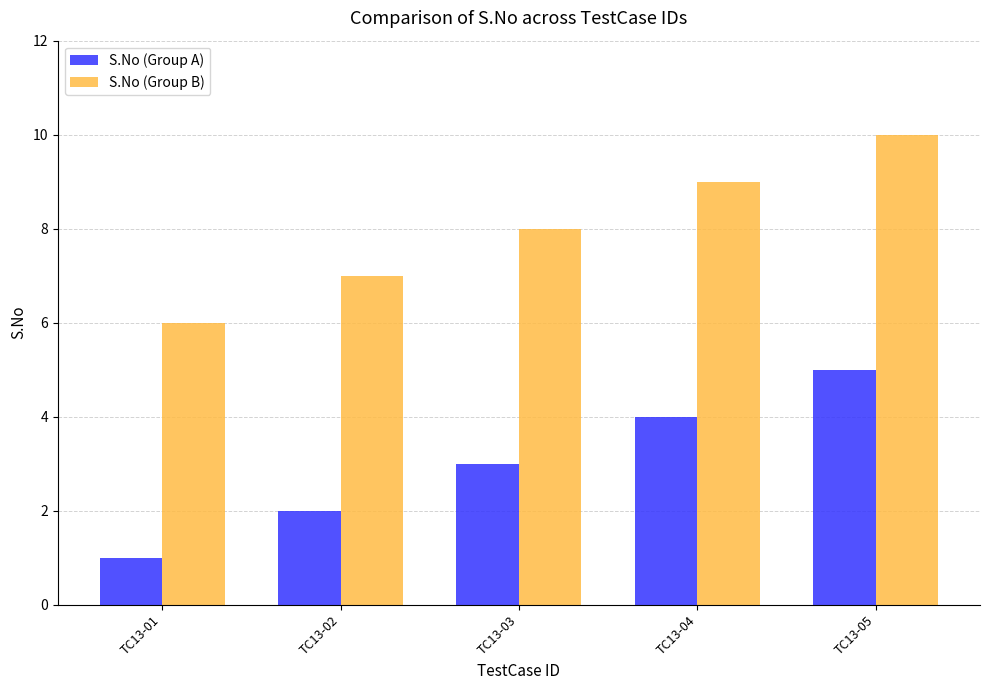

What is the approximate value of S.No (Group B) at TC13-02?

7